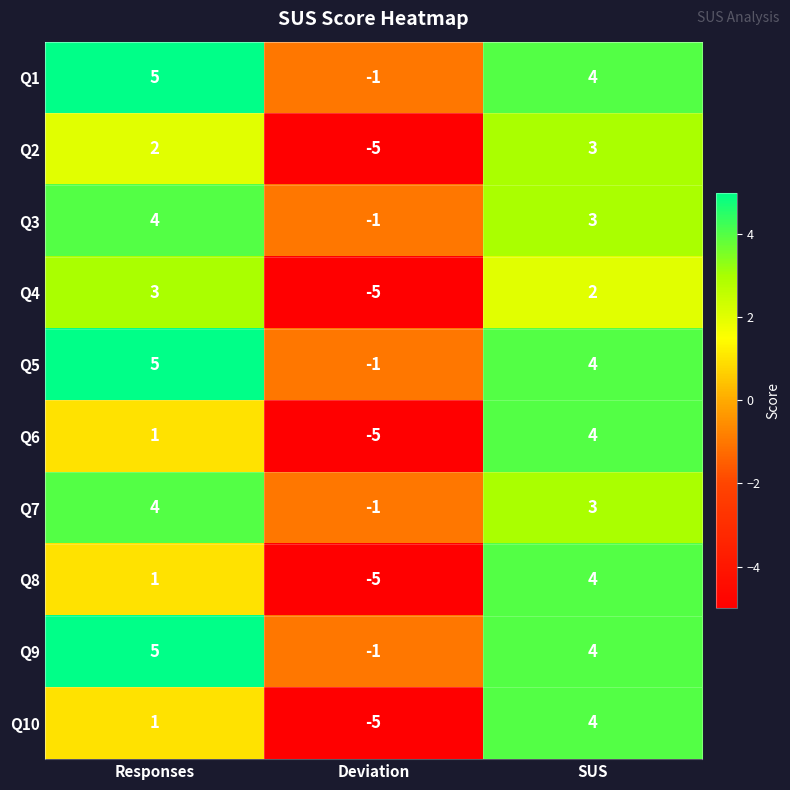

Rank the categories by Q4 value from lowest to highest.

Deviation, SUS, Responses